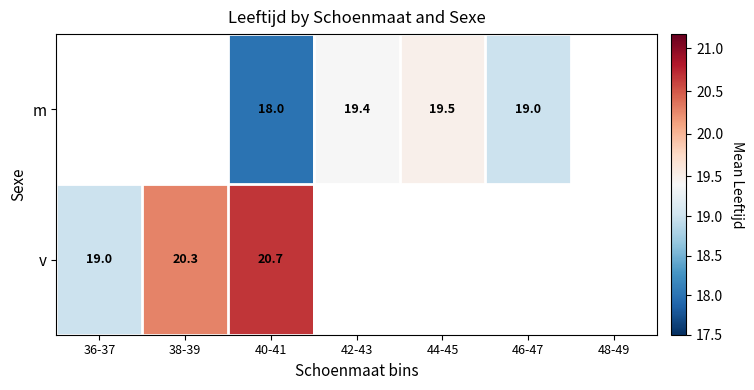

What is the difference between the m values at 40-41 and 44-45?

1.5